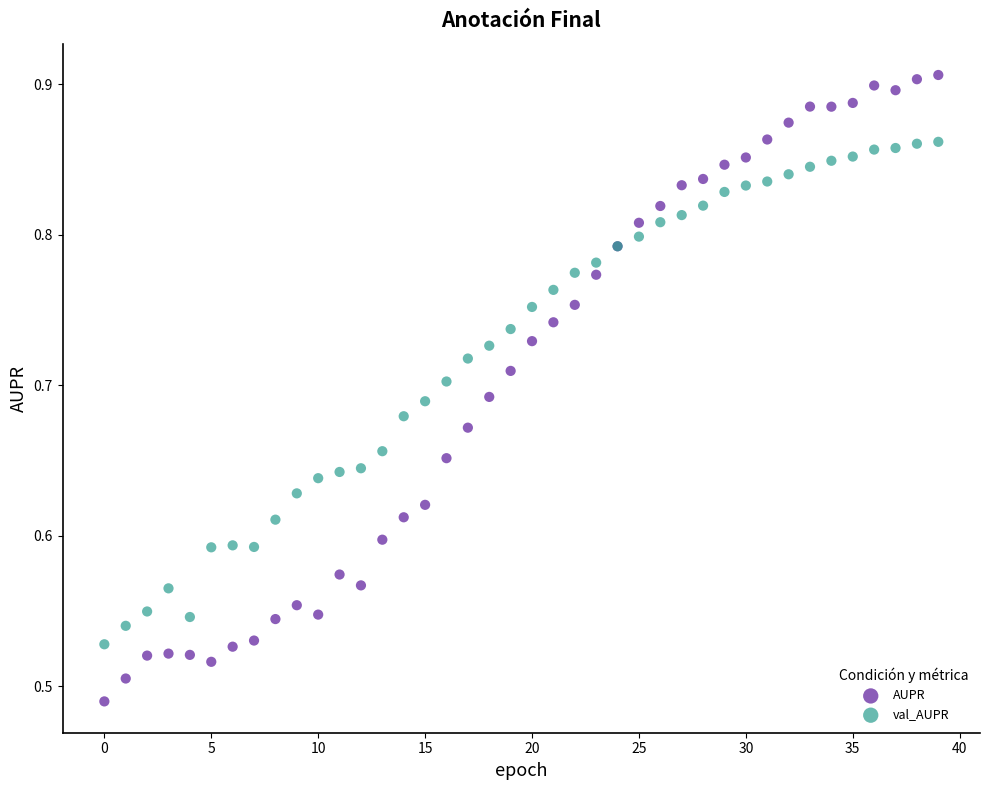

Which series reaches the maximum Y coordinate?

AUPR